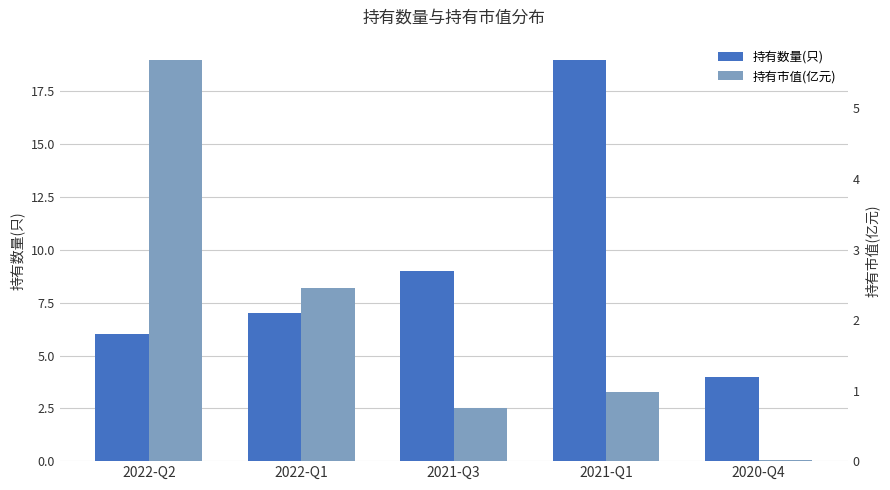

What is the approximate value of 持有市值(亿元) at 2022-Q2?

5.7